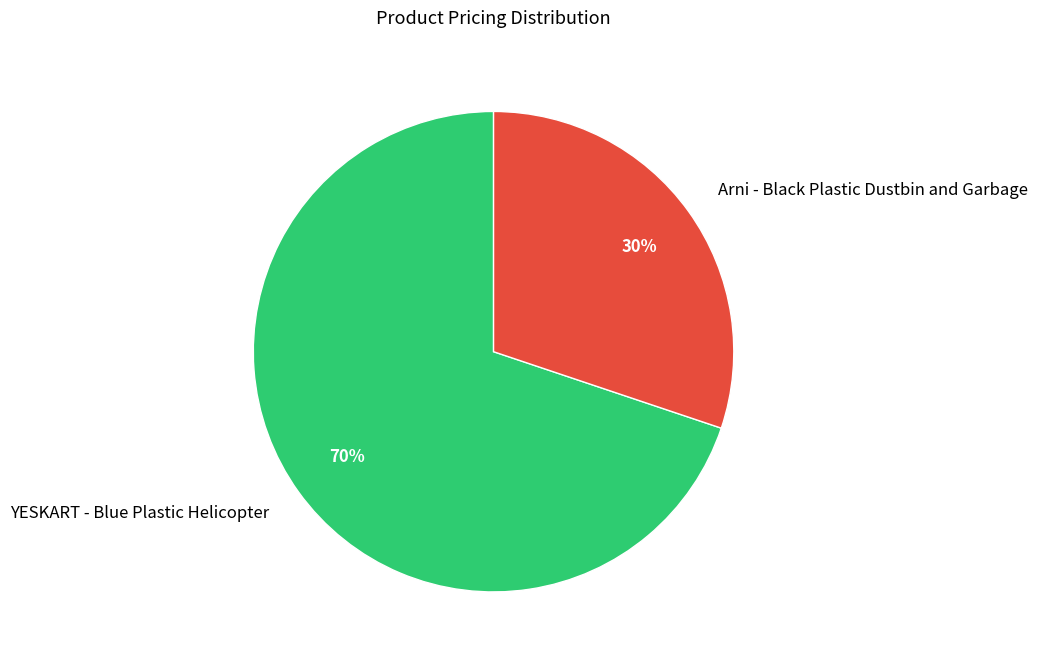

The YESKART - Blue Plastic Helicopter slice represents 70% of the pie. True or false?

True